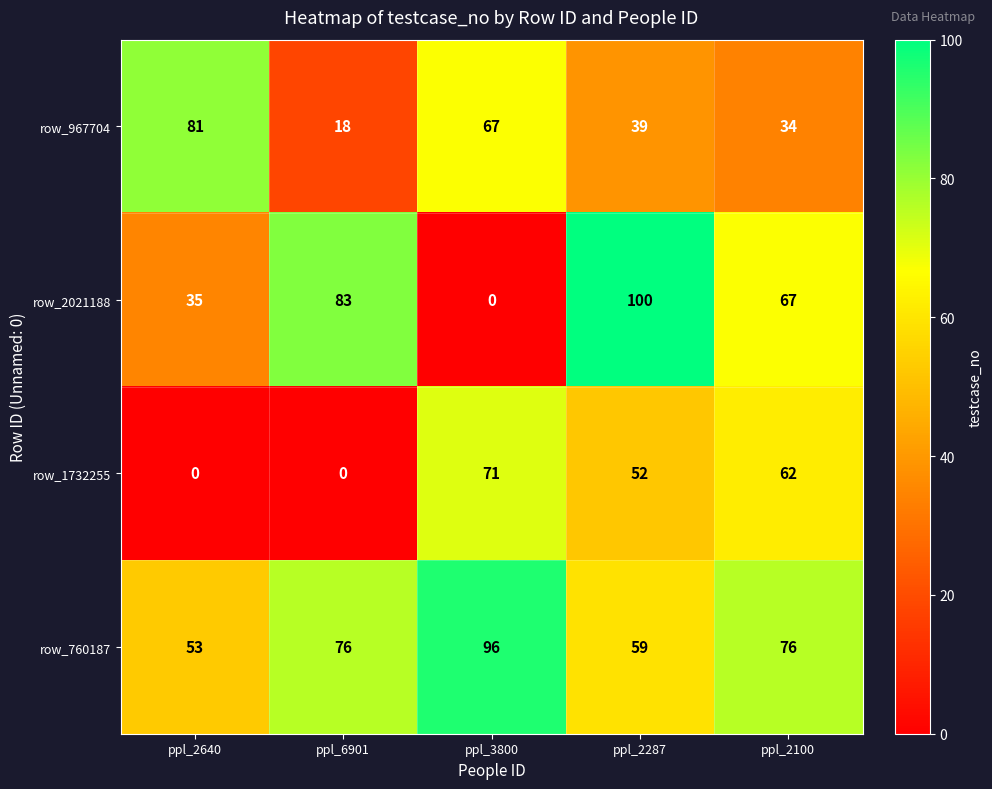

At which category is the sum across all series the highest?

ppl_2287